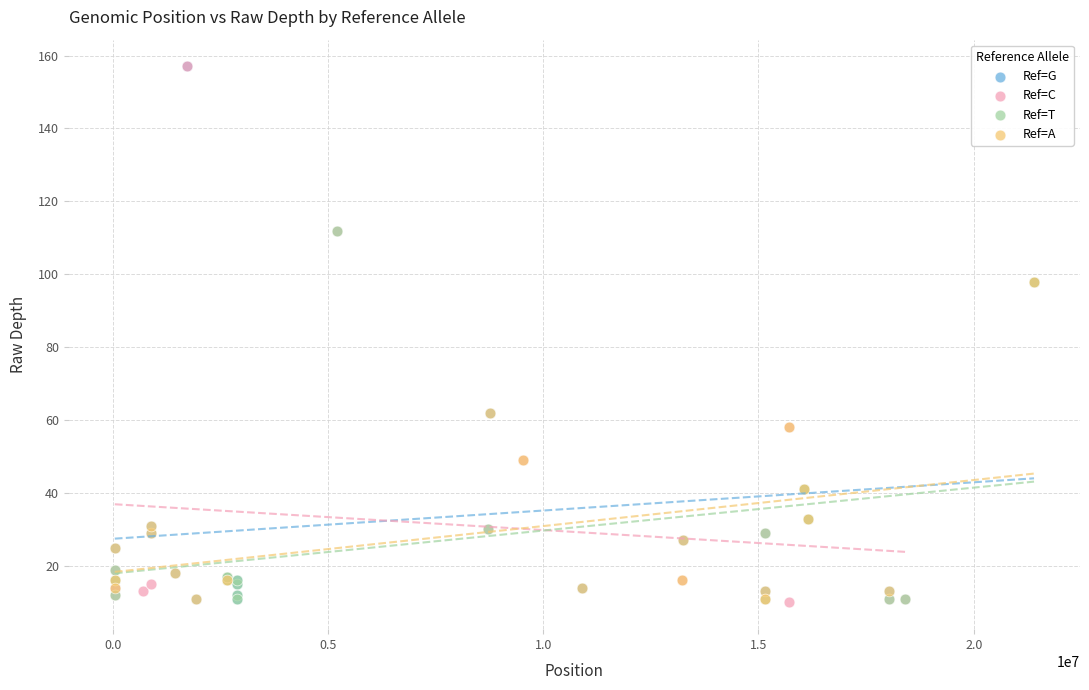

What are all the series names shown in the legend?

Ref=G, Ref=C, Ref=T, Ref=A